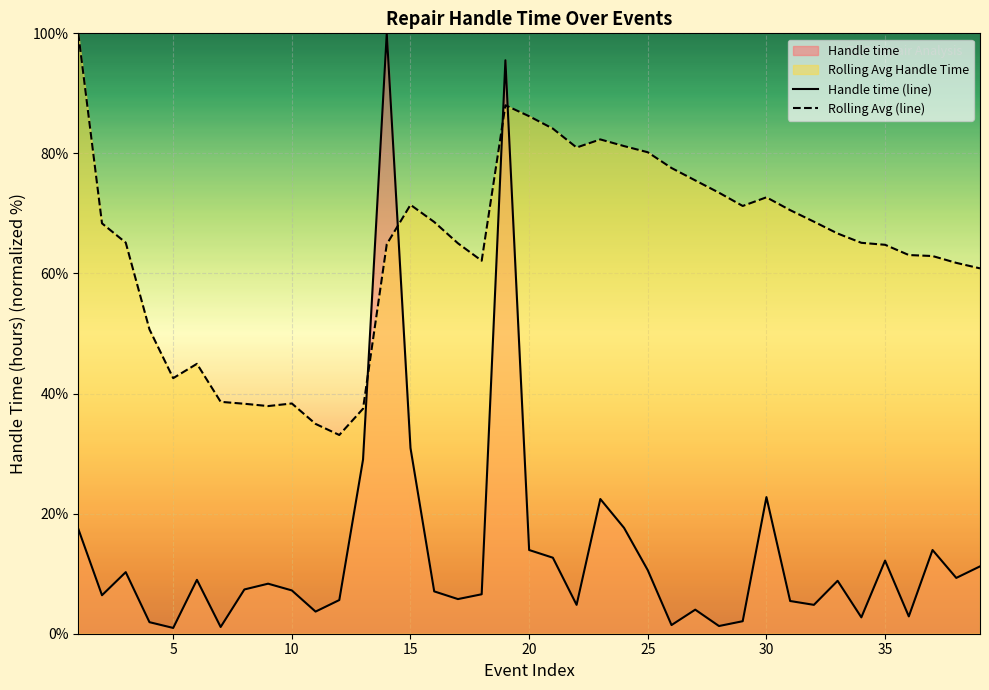

What is the maximum value shown in the chart?

100.0